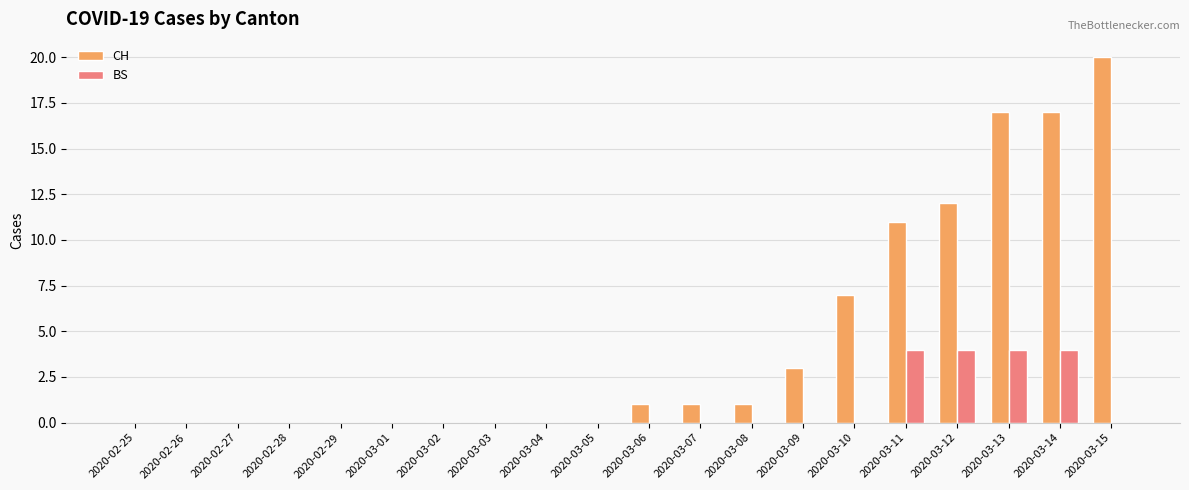

What is the sum of all CH values?

90